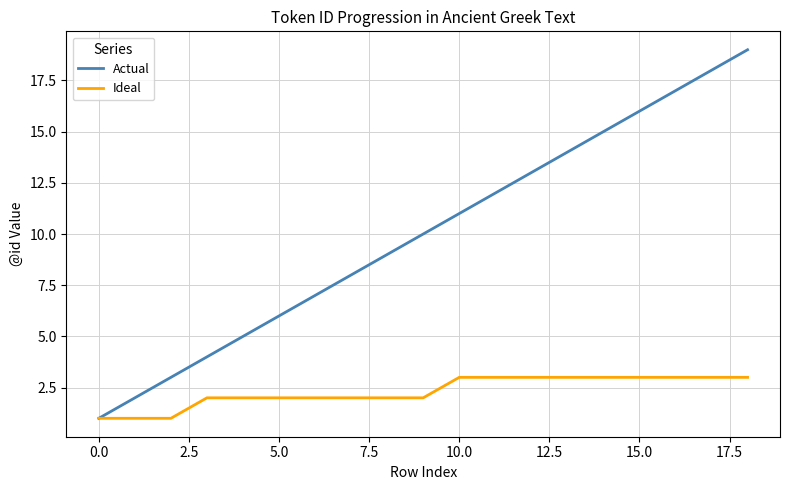

What is the highest value of the Ideal series?

3